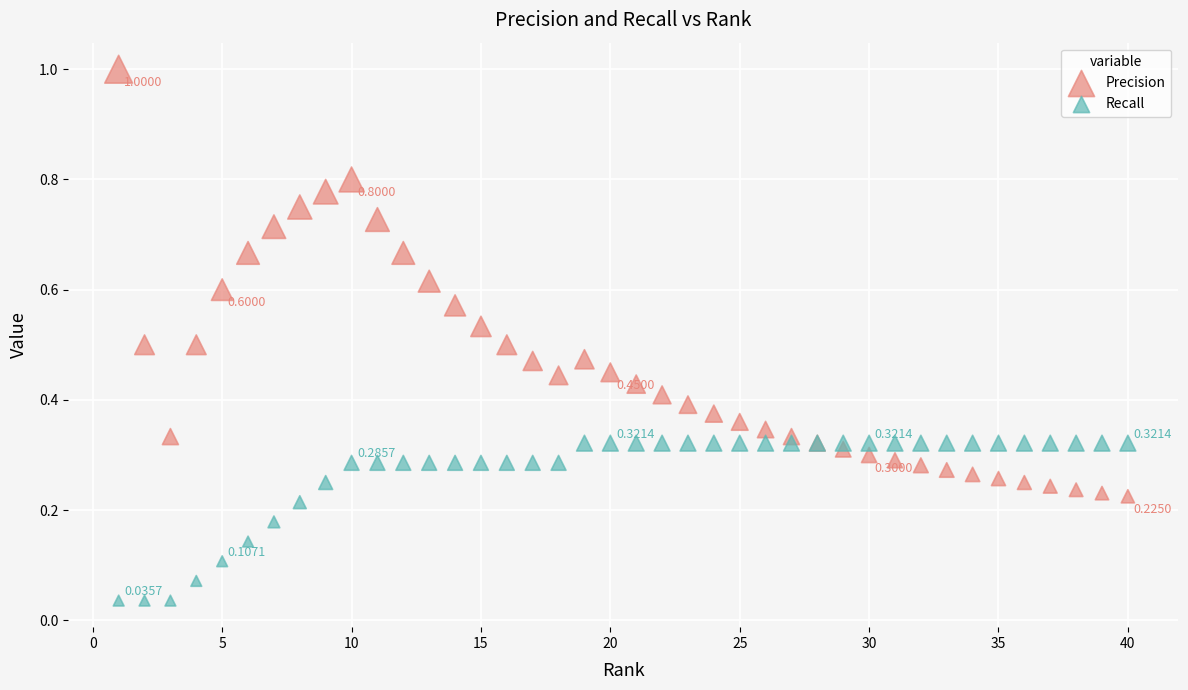

Which series contains the lowest Y value?

Recall